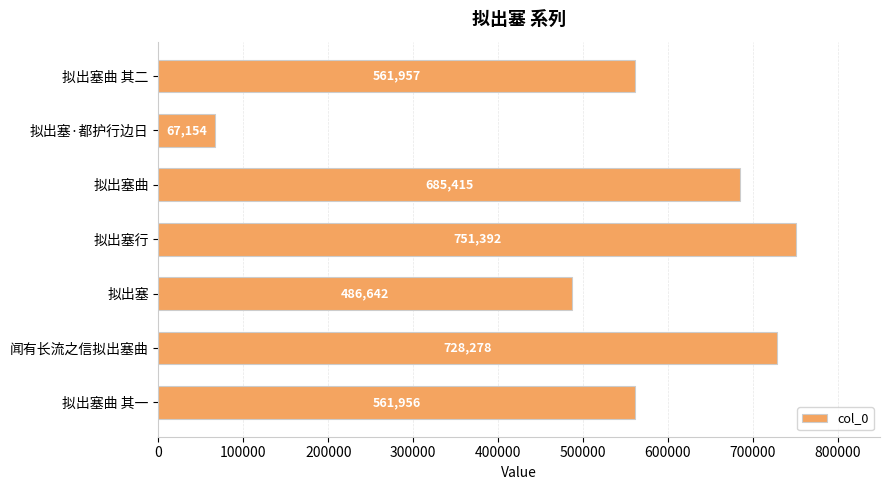

Reading top to bottom, transcribe all the data shown in this chart.

拟出塞曲 其二=561957	拟出塞·都护行边日=67154	拟出塞曲=685415	拟出塞行=751392	拟出塞=486642	闻有长流之信拟出塞曲=728278	拟出塞曲 其一=561956